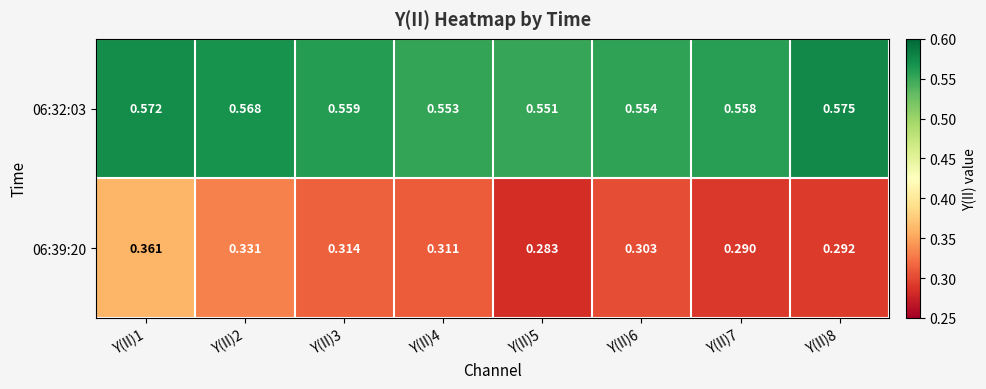

Between Y(II)1 and Y(II)2, which series saw the biggest shift?

06:39:20